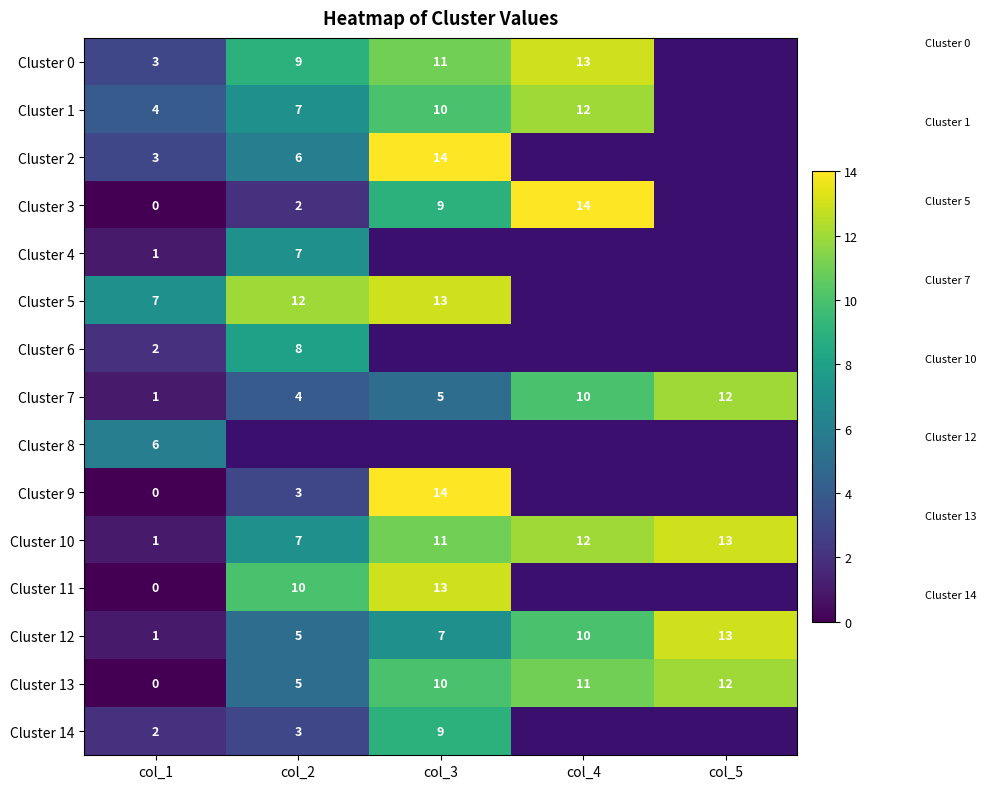

Rank the categories by Cluster 13 value from highest to lowest.

col_5, col_4, col_3, col_2, col_1